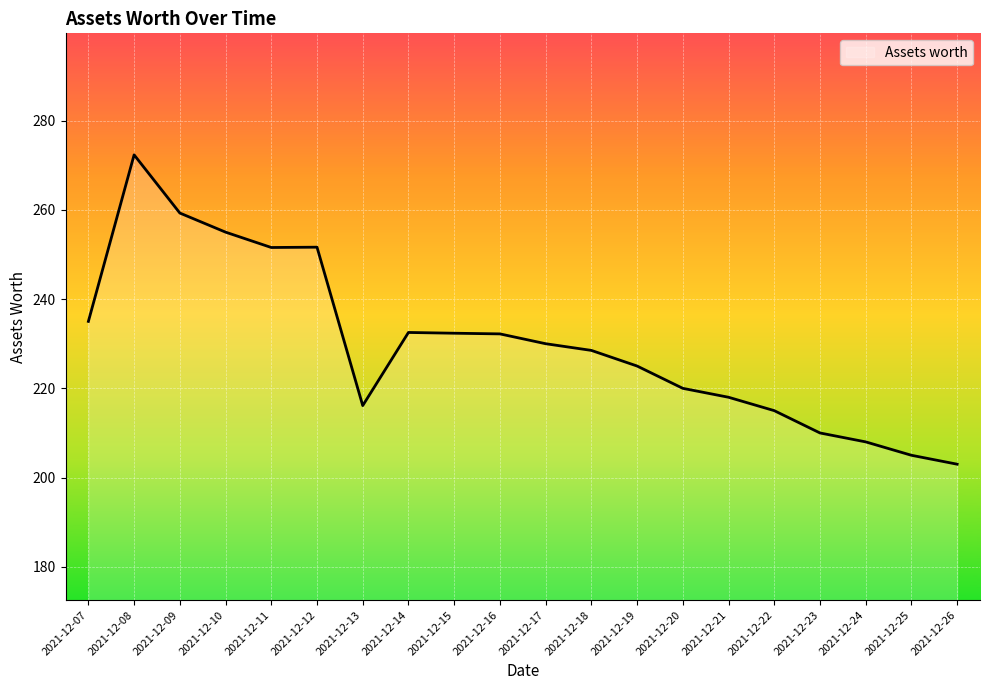

Read the value at 2021-12-12.

251.6